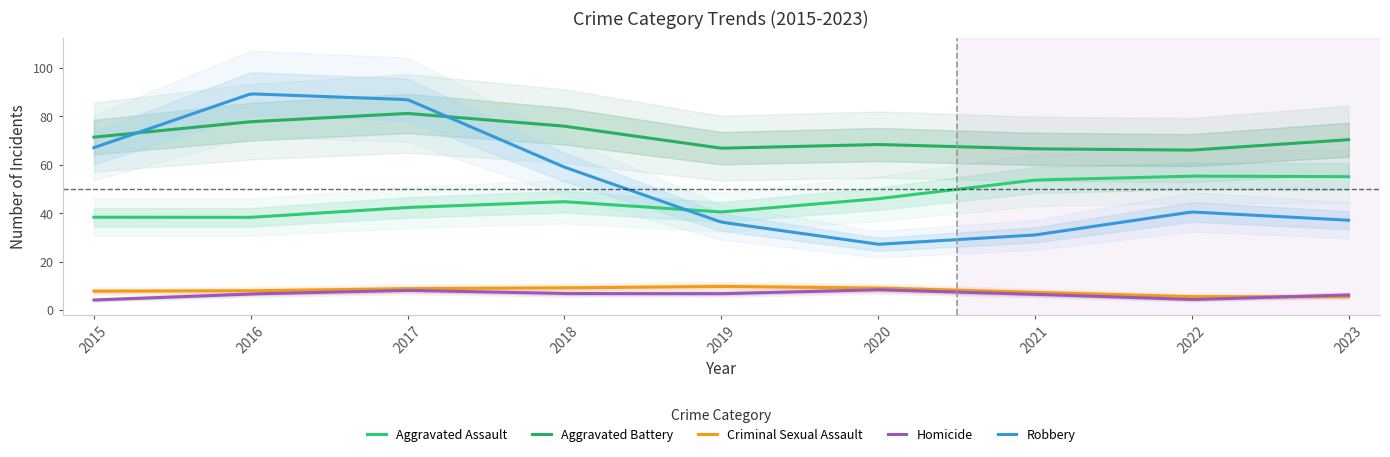

What is the approximate value of Homicide at 2015?

4.2